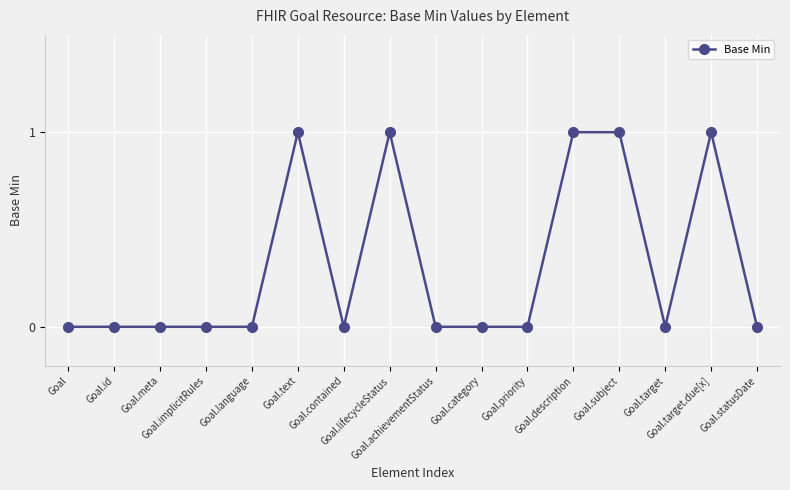

What is the sum of the values at Goal.meta and Goal.description?

1